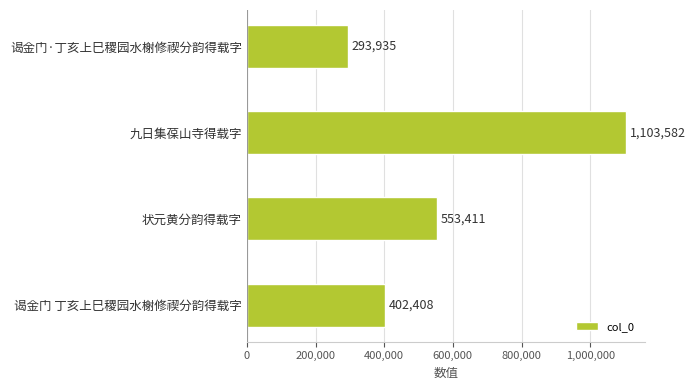

List the labels in order of value, largest first.

九日集葆山寺得载字, 状元黄分韵得载字, 谒金门 丁亥上巳稷园水榭修禊分韵得载字, 谒金门·丁亥上巳稷园水榭修禊分韵得载字